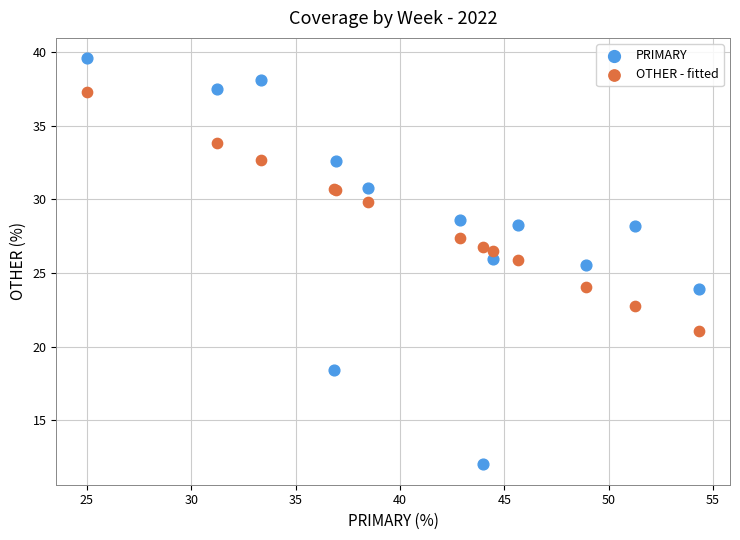

Which series contains the highest Y value?

PRIMARY